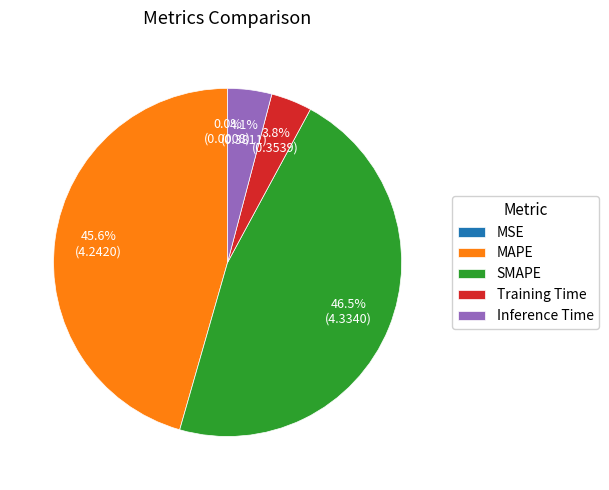

The MAPE slice represents 46% of the pie. True or false?

True